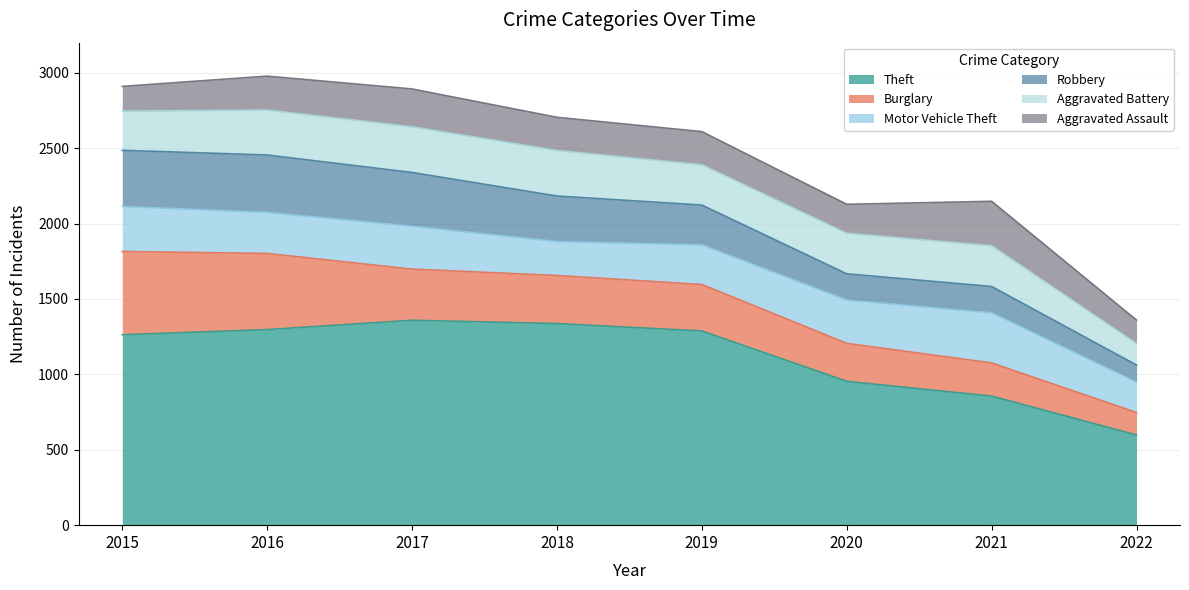

How many interior local valleys does the Aggravated Assault series have?

1